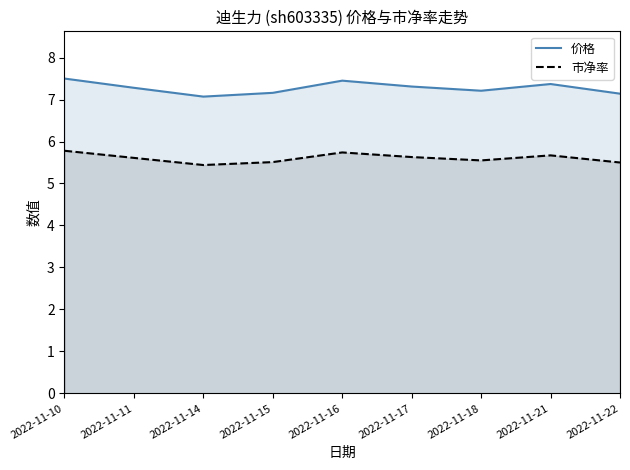

List the series in order of their peak value, lowest first.

市净率, 价格